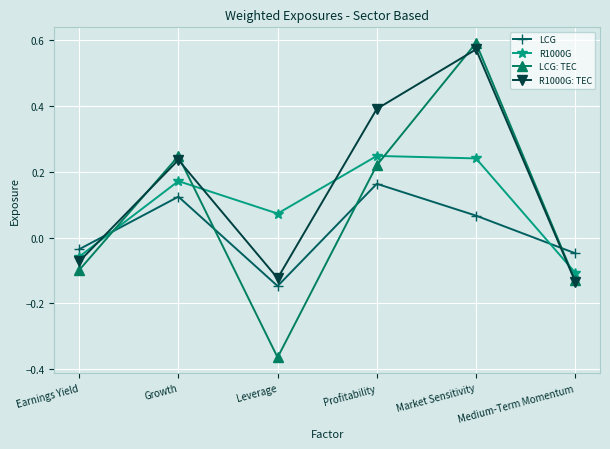

How many data points in R1000G are above 0?

4